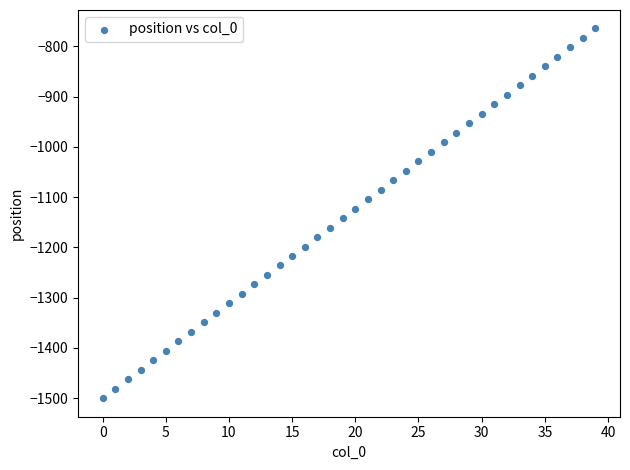

What is the range of Y values (max minus min)?

735.8